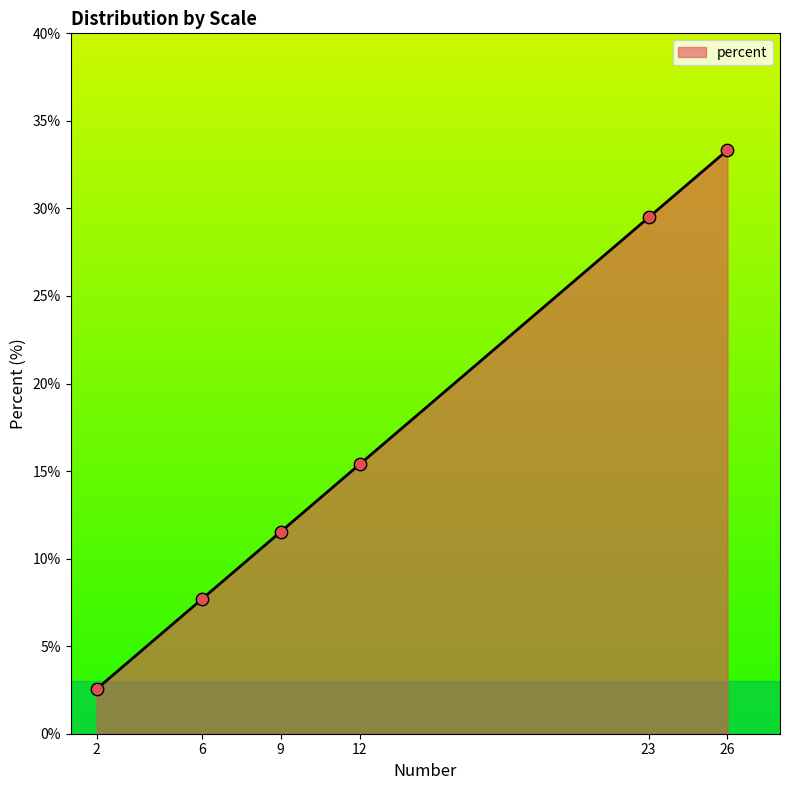

What is the maximum value for percent?

33.3